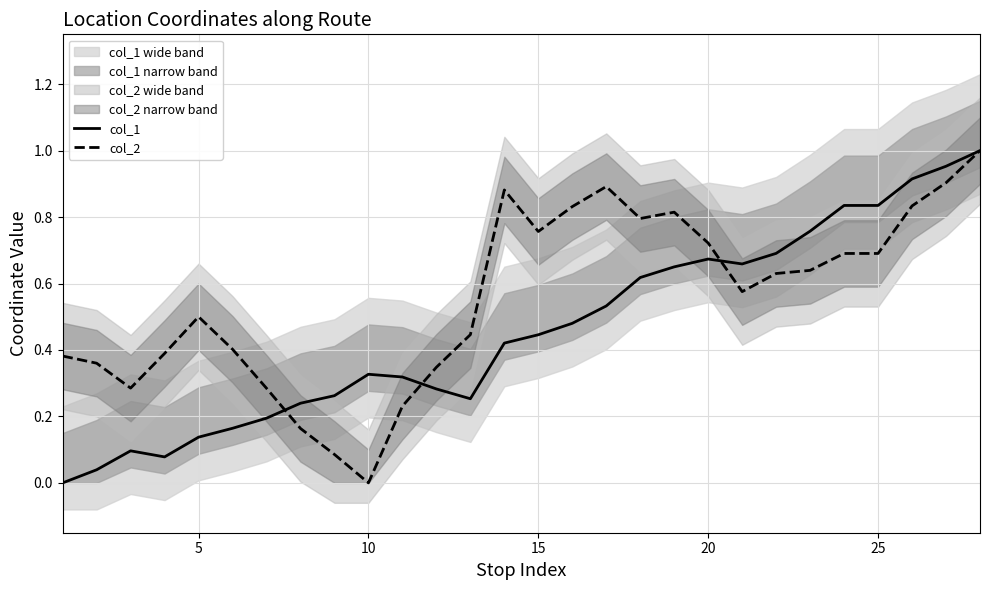

Rank the series by their average value, from highest to lowest.

col_2, col_1